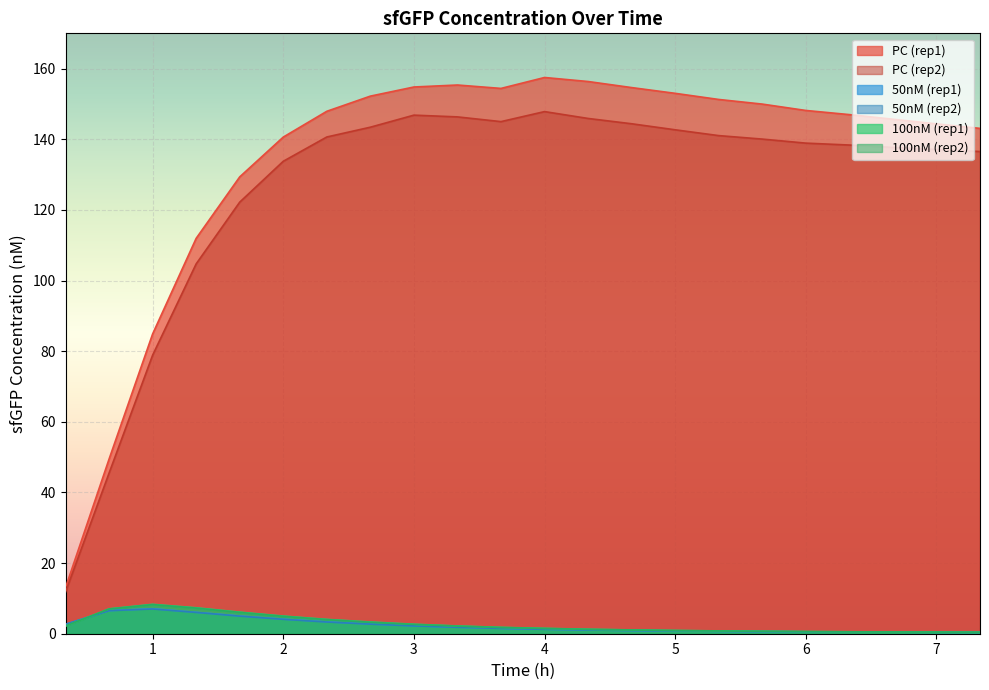

Which has a higher value, 0.66667 or 3.33333?

3.33333